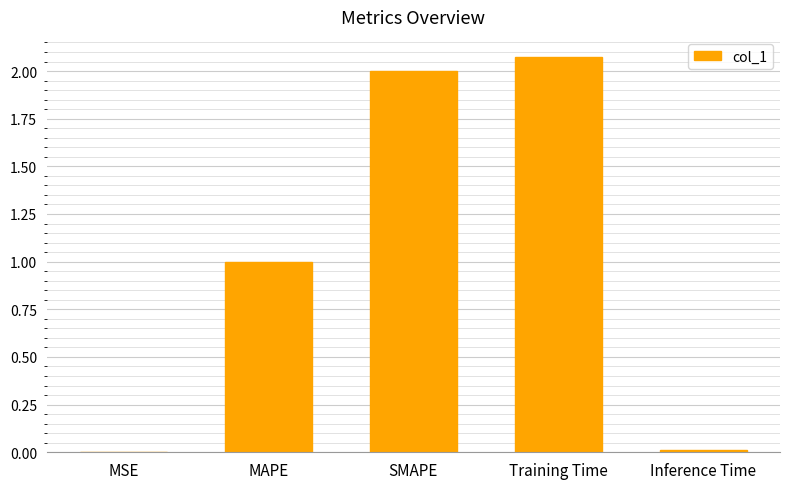

The value at SMAPE is 2.0. True or false?

True